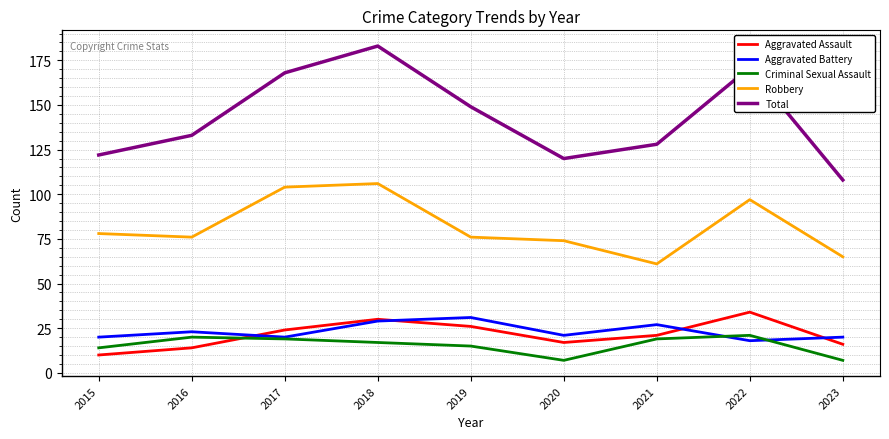

Reading left to right, list all the values displayed in this chart.

Aggravated Assault: 2015=10	2016=14	2017=24	2018=30	2019=26	2020=17	2021=21	2022=34	2023=16
Aggravated Battery: 2015=20	2016=23	2017=20	2018=29	2019=31	2020=21	2021=27	2022=18	2023=20
Criminal Sexual Assault: 2015=14	2016=20	2017=19	2018=17	2019=15	2020=7	2021=19	2022=21	2023=7
Robbery: 2015=78	2016=76	2017=104	2018=106	2019=76	2020=74	2021=61	2022=97	2023=65
Total: 2015=122	2016=133	2017=168	2018=183	2019=149	2020=120	2021=128	2022=171	2023=108